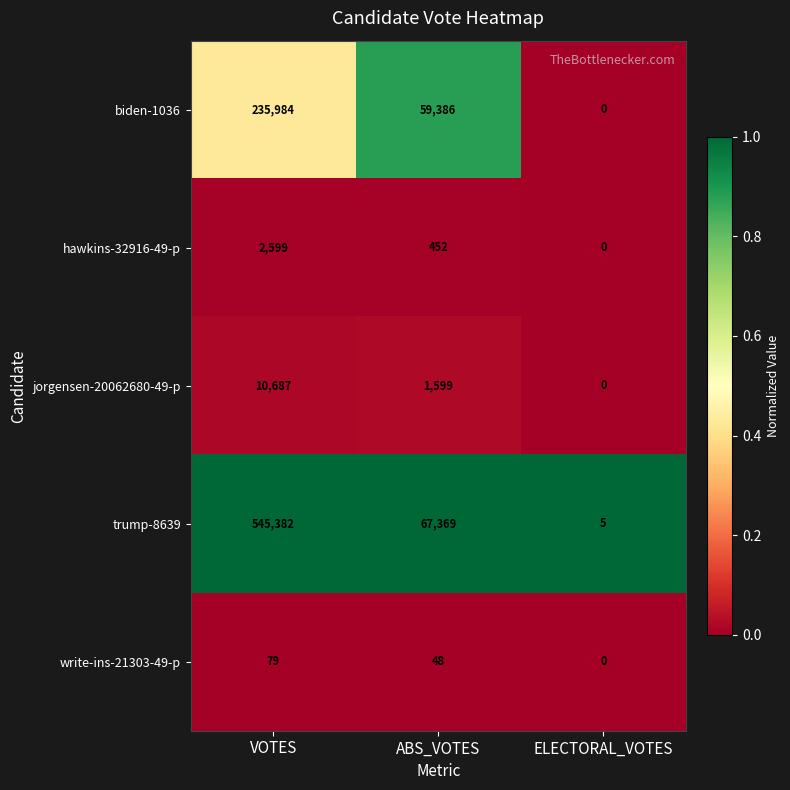

How many write-ins-21303-49-p values are between 0 and 79?

3